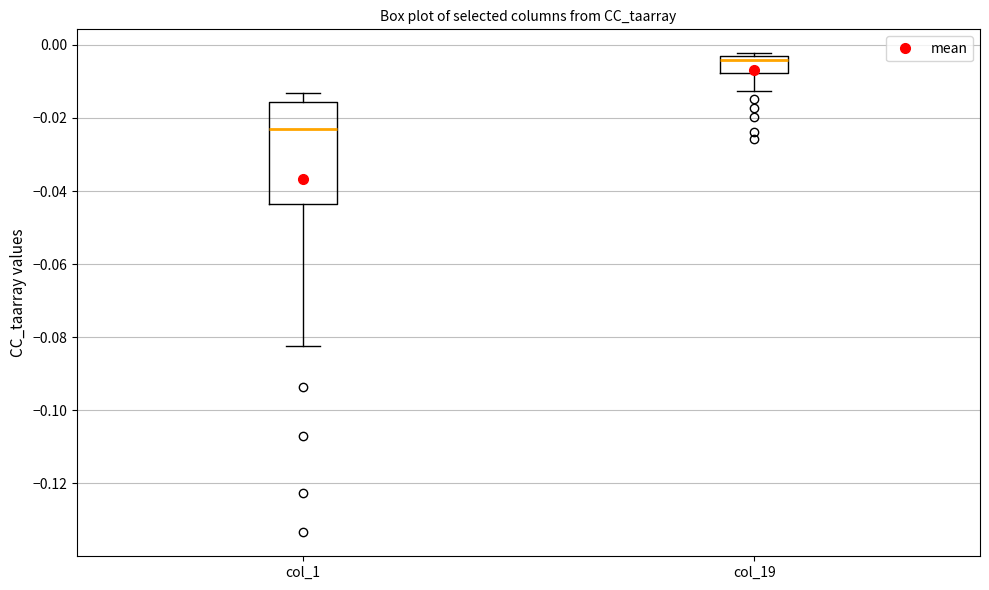

Where is the lower edge of the box for col_19 on the y-axis? The values are not printed on the chart, so give them approximately, as read against the axis.

-0.008